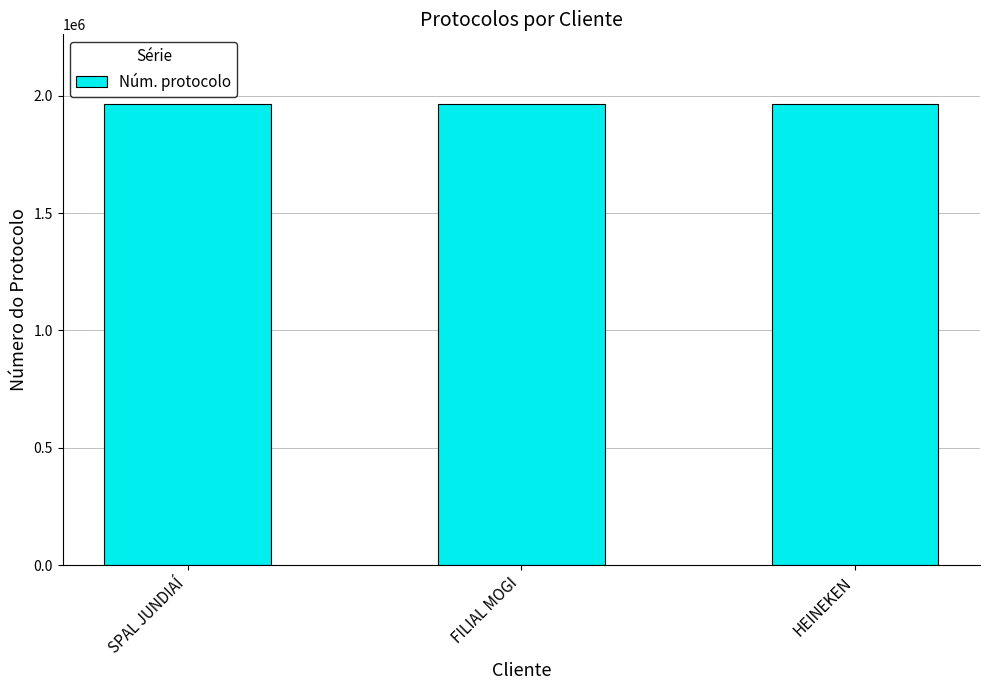

Are the bars grouped side by side (vs. stacked)?

No